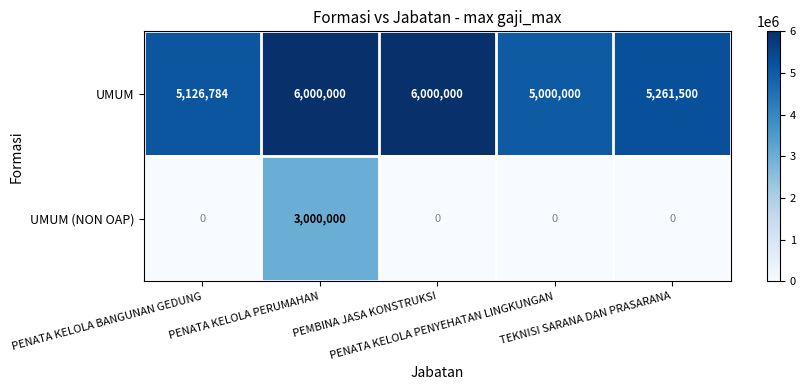

Between PENATA KELOLA PERUMAHAN and TEKNISI SARANA DAN PRASARANA, which series saw the biggest shift?

UMUM (NON OAP)